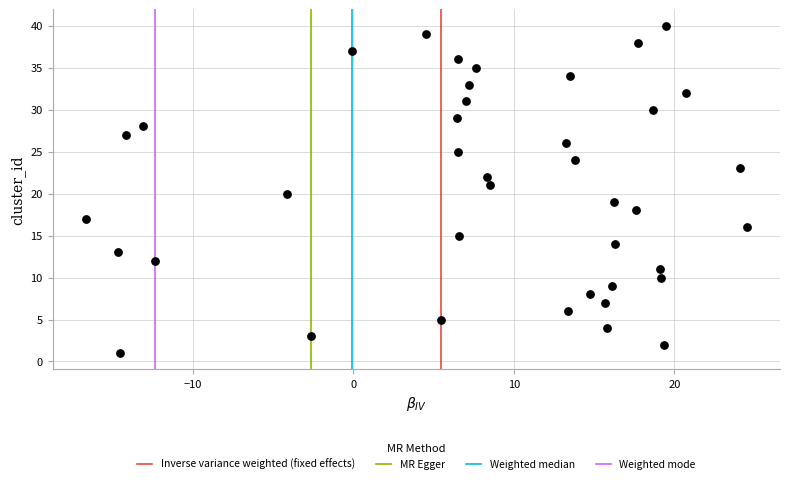

What is the range of Y values (max minus min)?

39